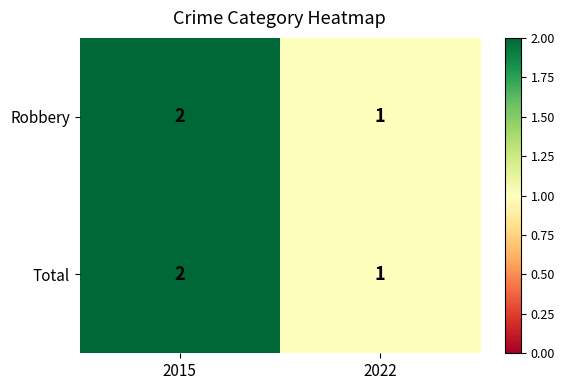

What is the sum of all Total values?

3